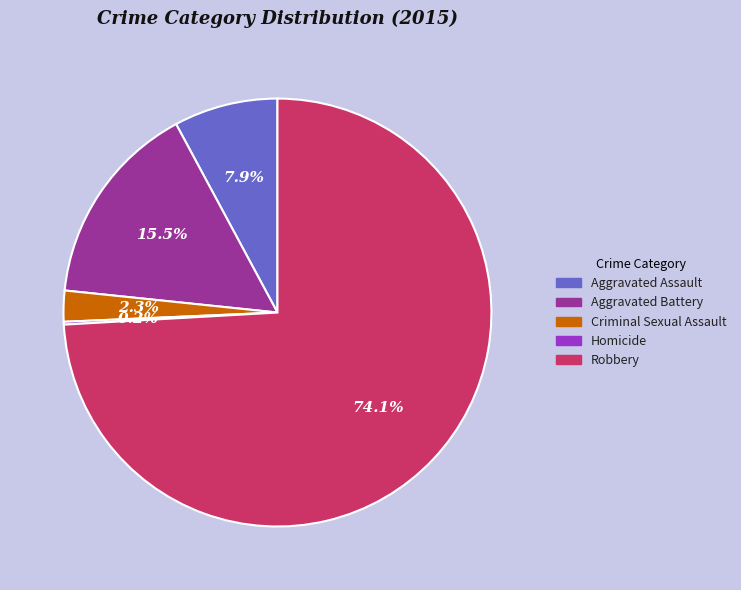

Which has a higher value, Aggravated Assault or Criminal Sexual Assault?

Aggravated Assault